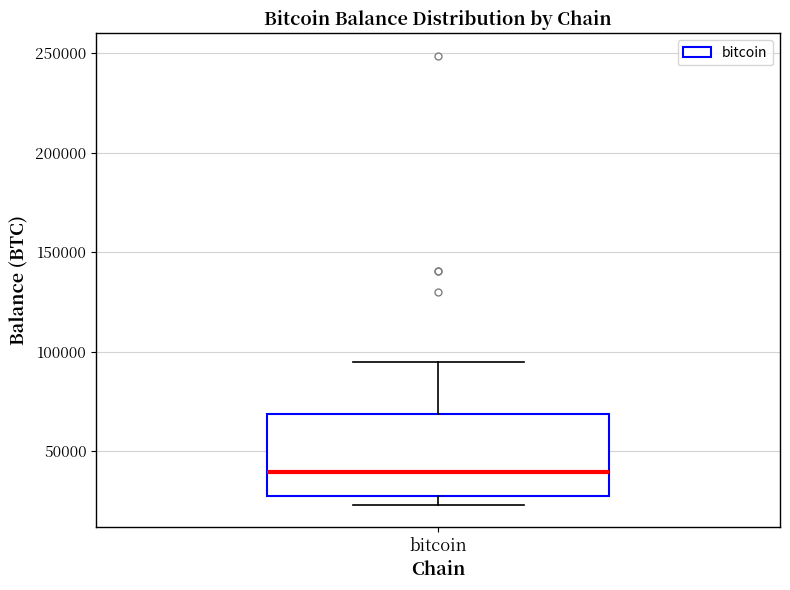

Read this box plot against the y-axis: the position of the median line, the range covered by the box, and the ends of both whiskers. The values are not printed on the chart, so give them approximately, as read against the axis.

median 40000, box 30000 to 70000, whiskers 25000 to 95000